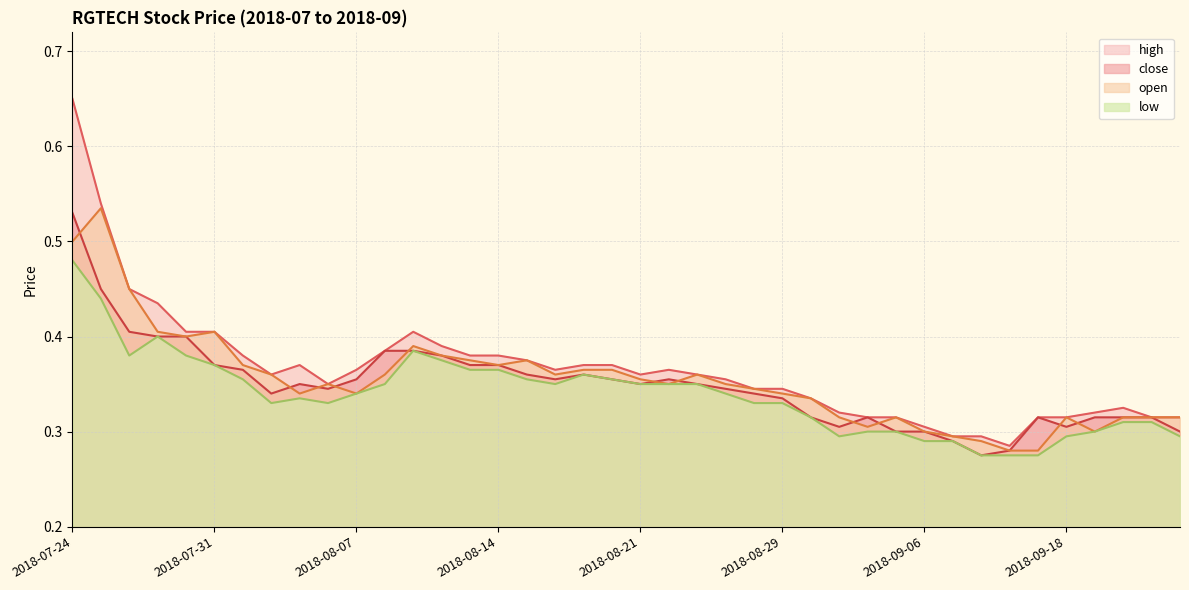

What are all the series names shown in the legend?

high, close, open, low